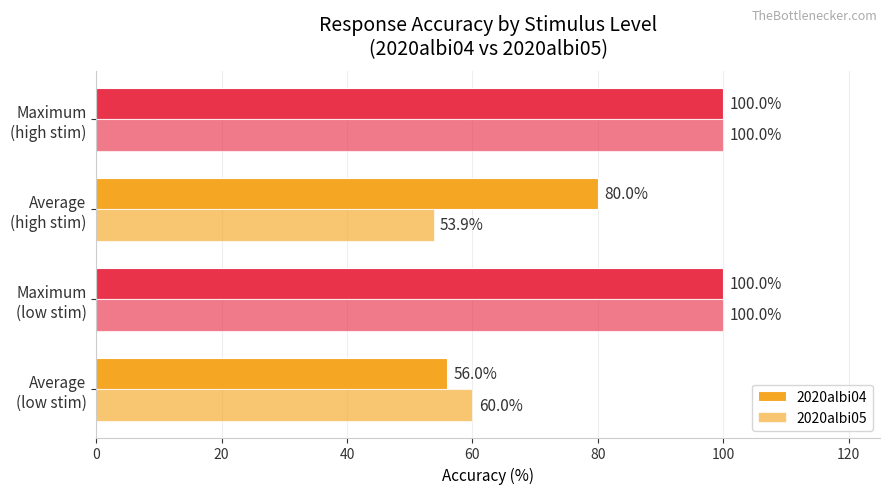

List the series in order of their overall mean, lowest first.

2020albi05, 2020albi04